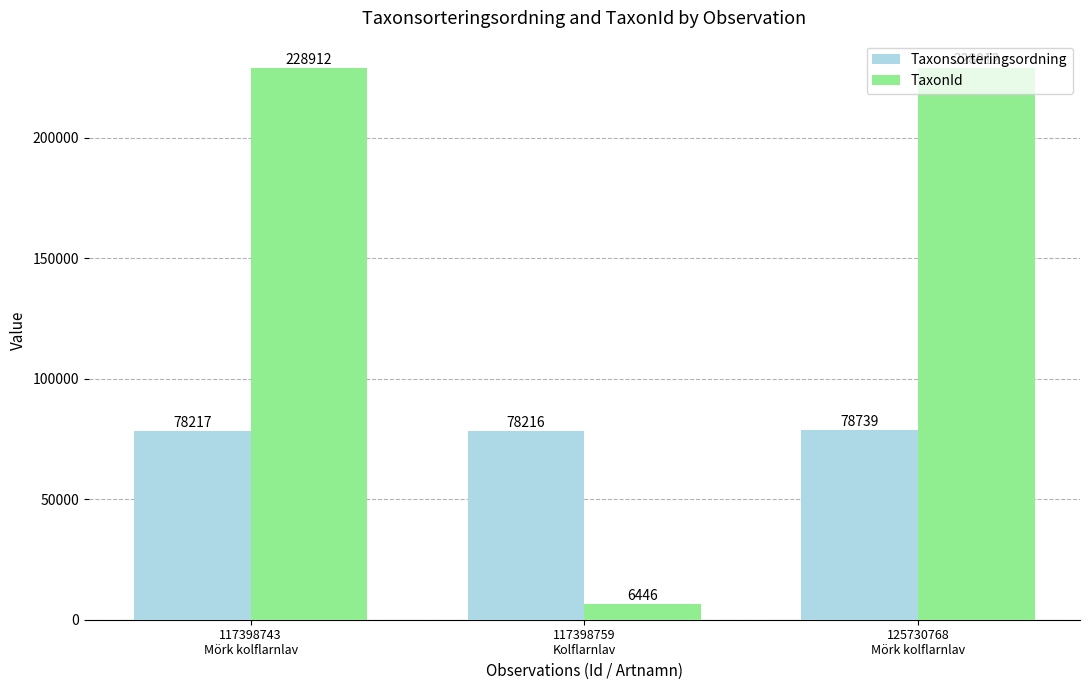

Rank the series by their average value, from highest to lowest.

TaxonId, Taxonsorteringsordning